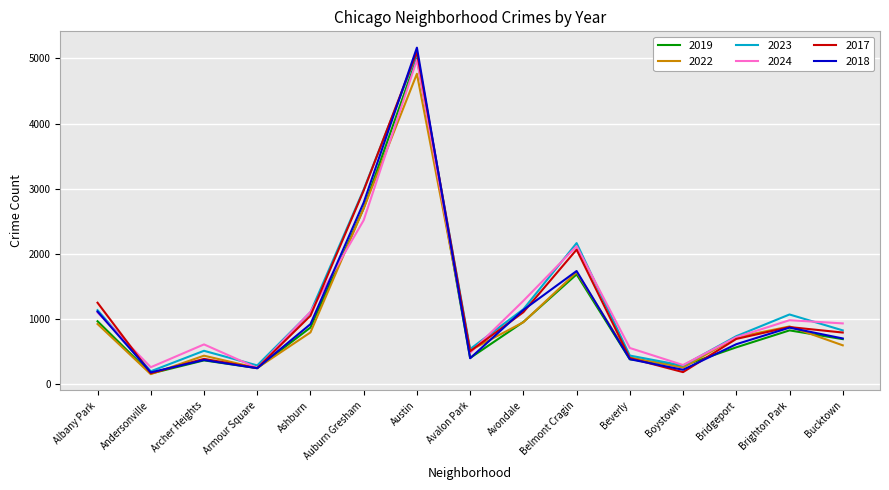

What is the maximum value for 2017?

5096